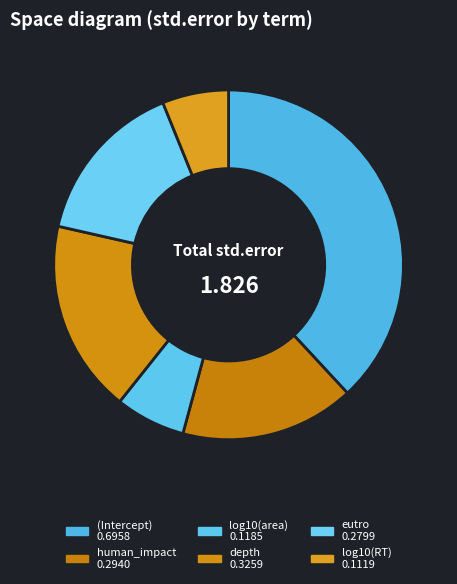

To the nearest percent, what is the difference between the largest and smallest slice percentages?

32%